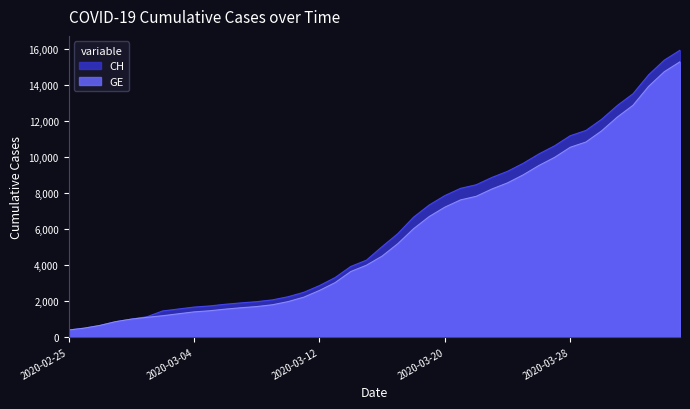

Reading left to right, transcribe all the data shown in this chart.

CH: 375	479	630	840	981	1113	1436	1544	1652	1715	1809	1885	1952	2051	2226	2472	2845	3291	3908	4259	5012	5731	6644	7323	7847	8249	8449	8855	9196	9642	10162	10613	11175	11467	12086	12852	13505	14561	15375	15926
GE: 375	479	630	840	981	1083	1171	1278	1384	1447	1538	1614	1681	1780	1955	2201	2574	3010	3627	3978	4485	5174	6002	6681	7205	7607	7807	8213	8554	9000	9520	9971	10533	10825	11444	12210	12863	13919	14733	15284